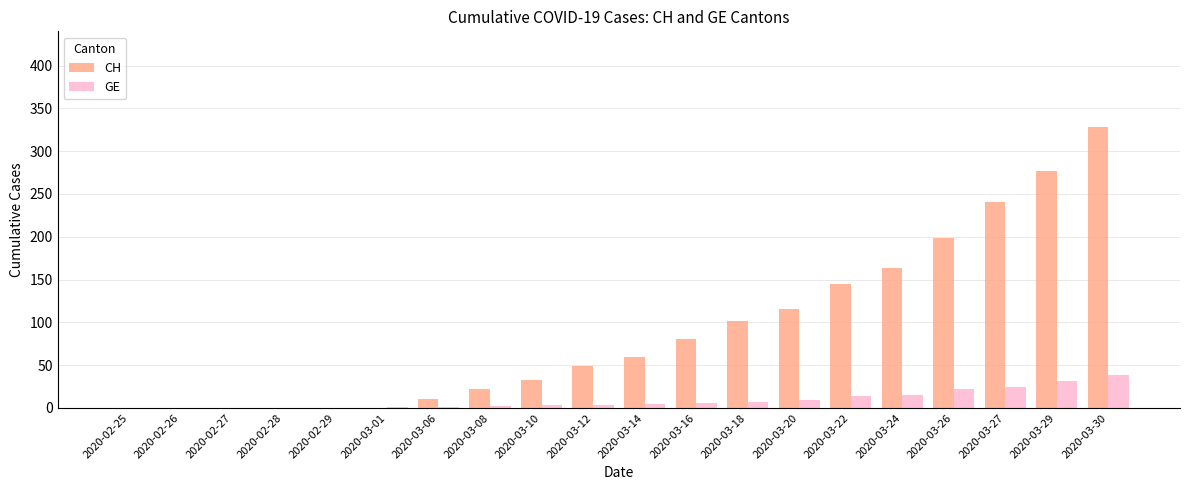

How many distinct data groups are displayed?

2